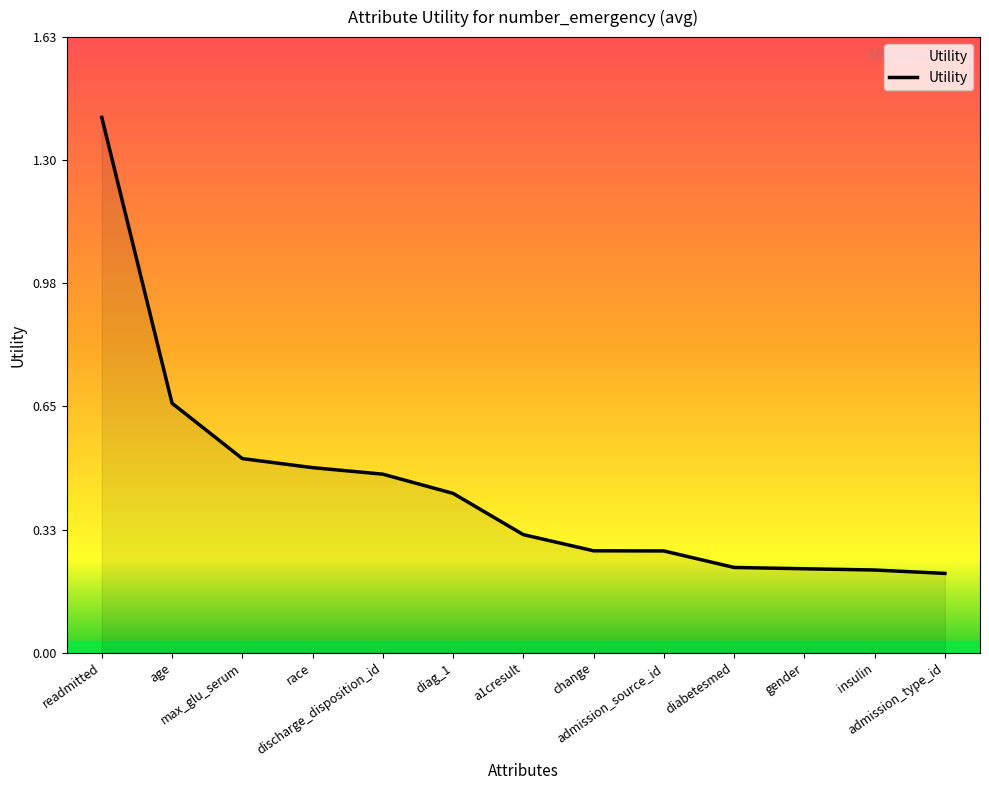

Count the number of categories in the chart.

13